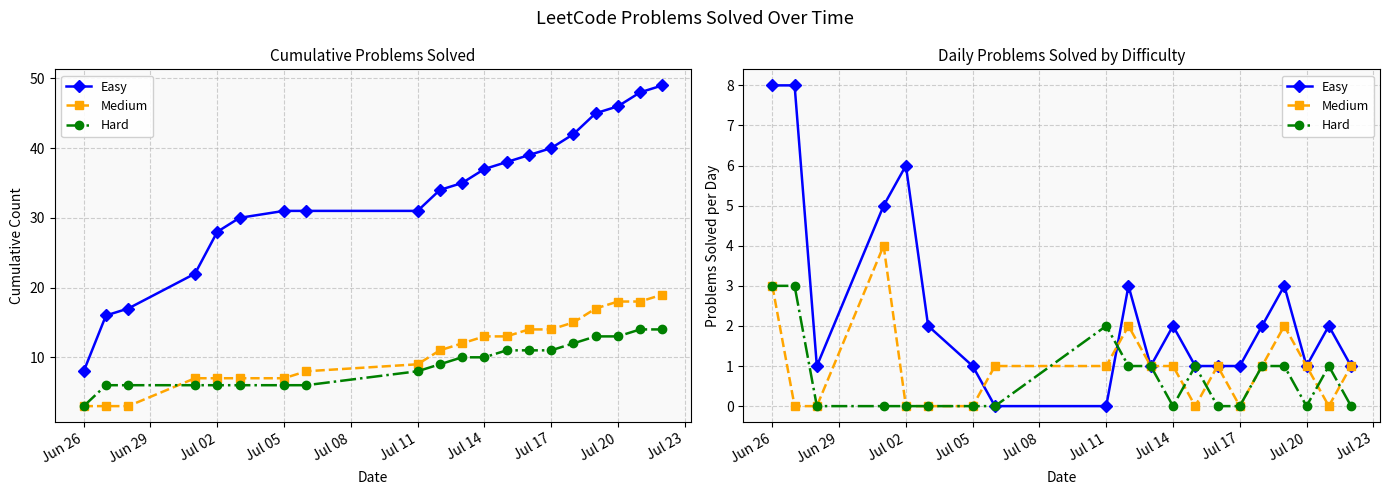

Read the Hard value at Jun 29.

3